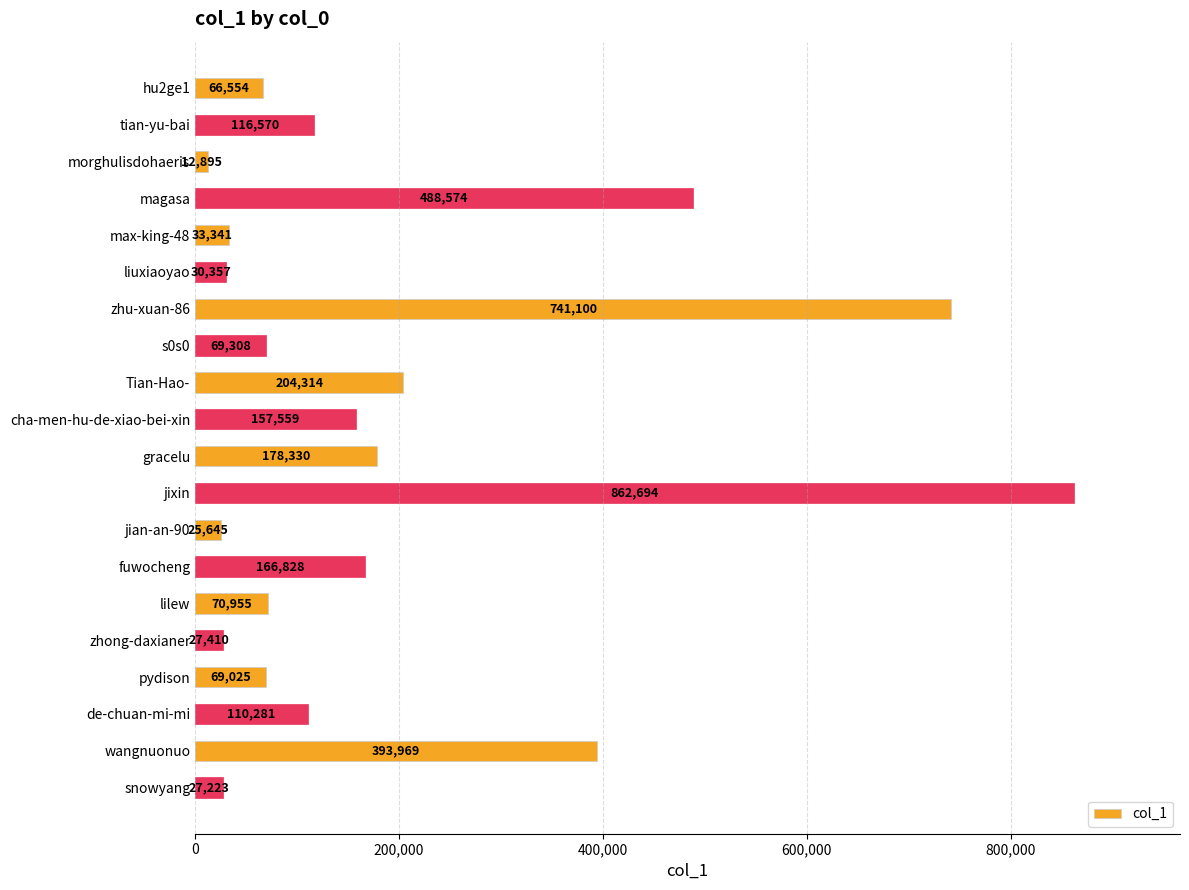

Does the chart contain any negative values?

No